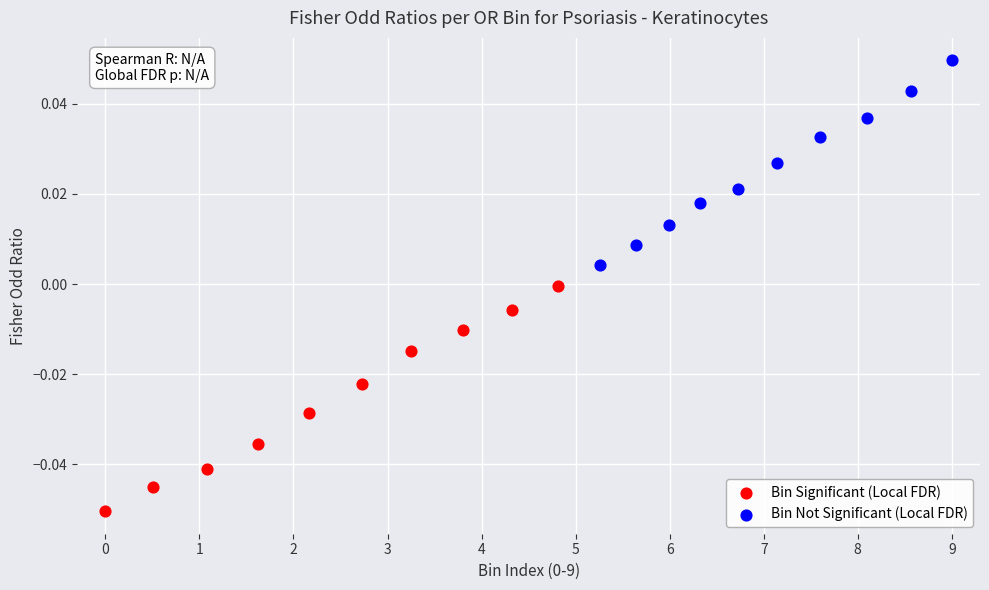

Which series reaches the minimum Y coordinate?

Bin Significant (Local FDR)